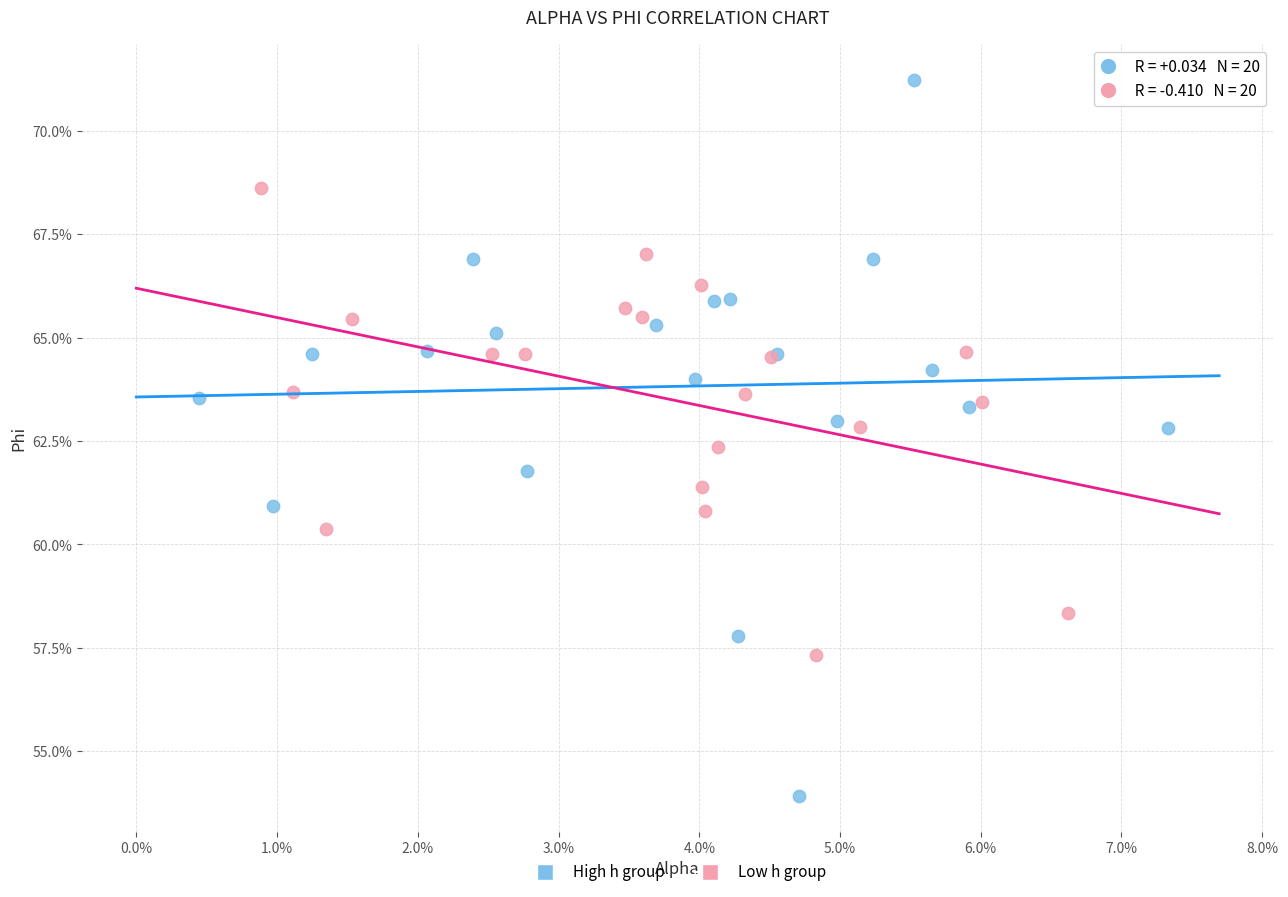

Which series contains the highest Y value?

High h group